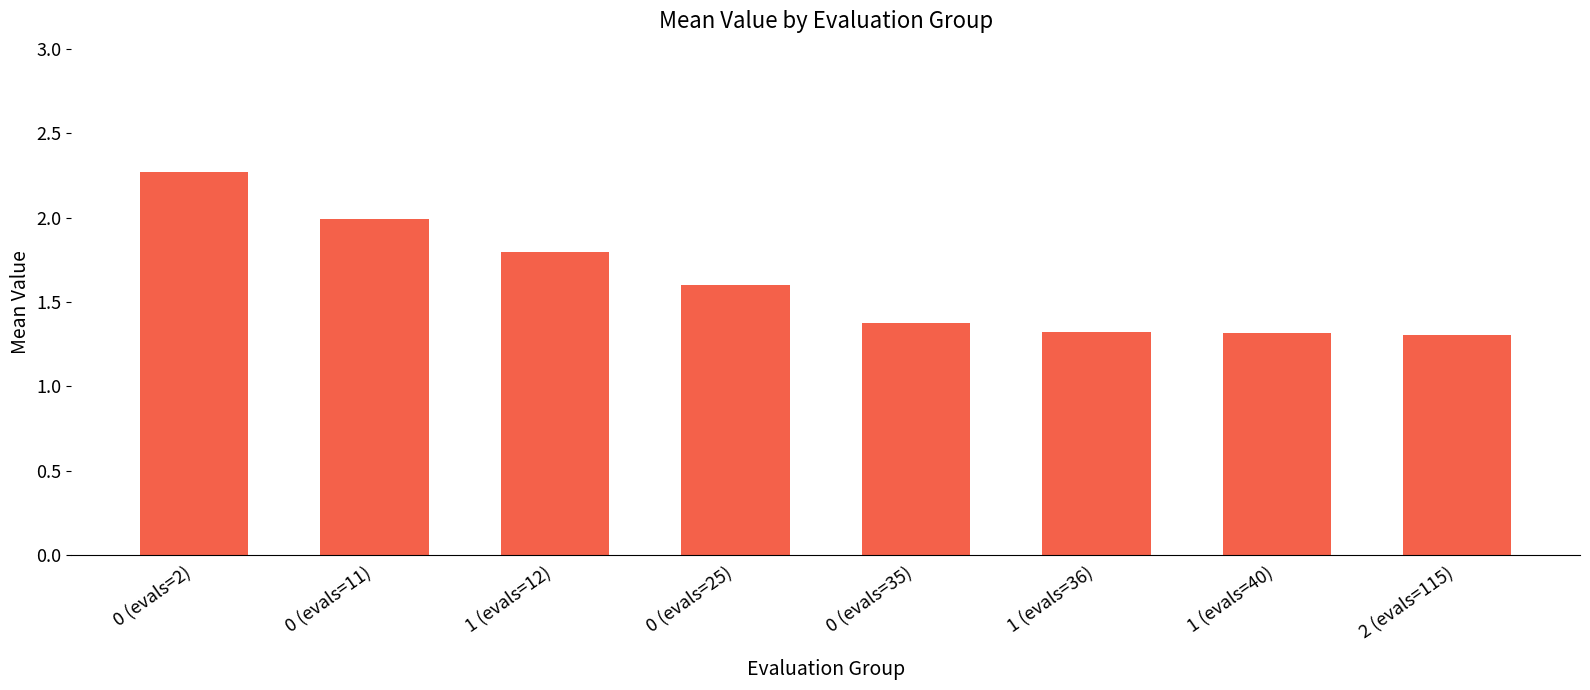

How many bars are there in total?

8